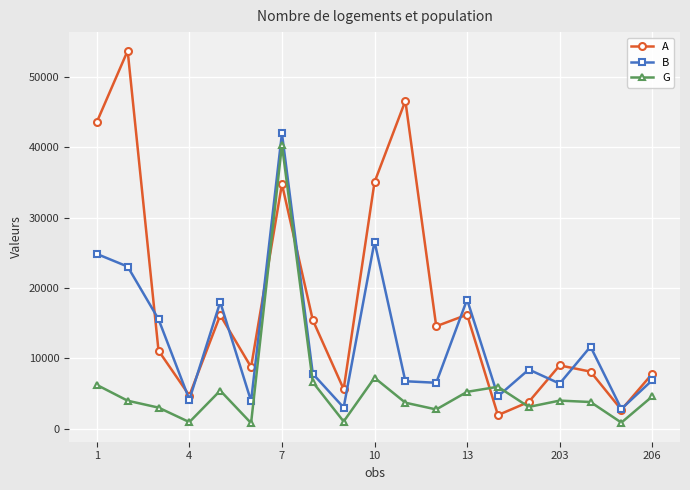

In A, how many points are lower than both neighbors (excluding endpoints)?

6